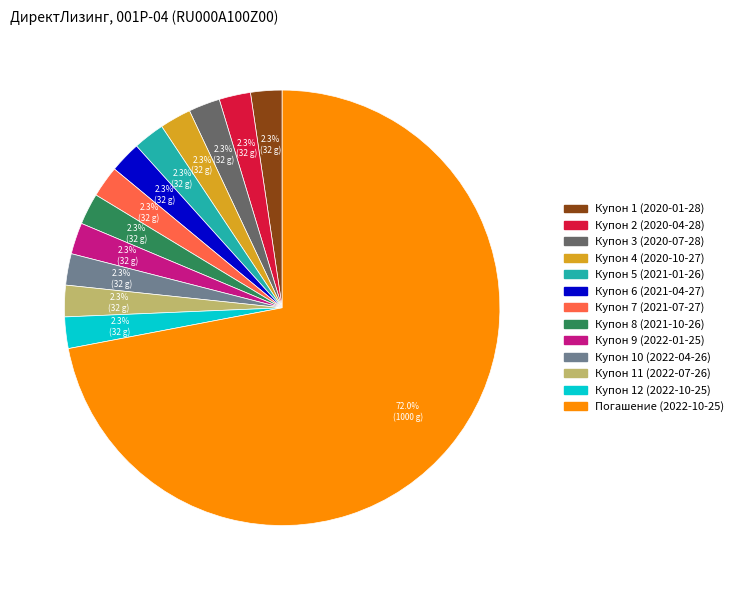

Is there any slice that represents more than half of the pie?

Yes